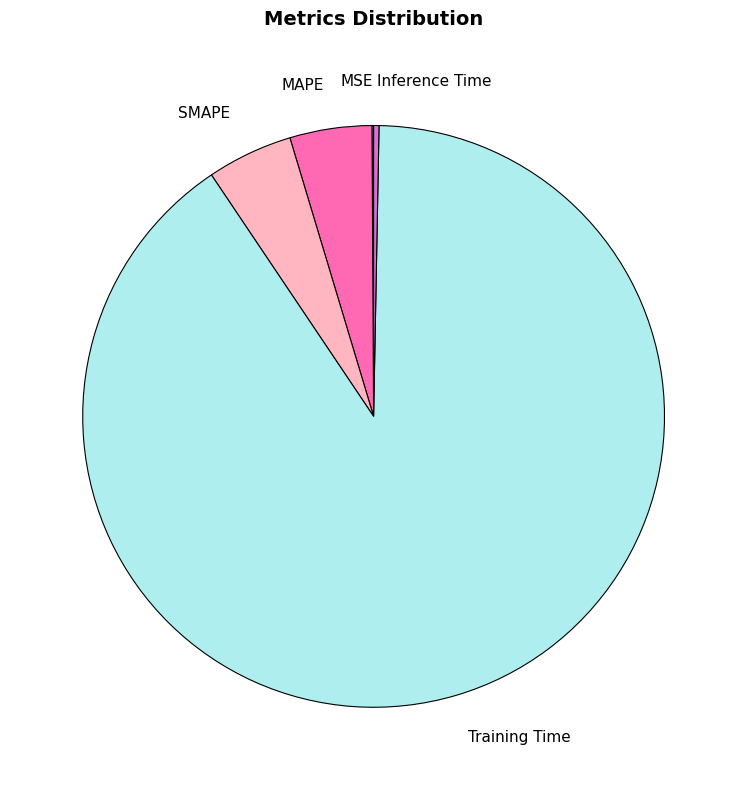

Between MAPE and Inference Time, which is larger?

MAPE